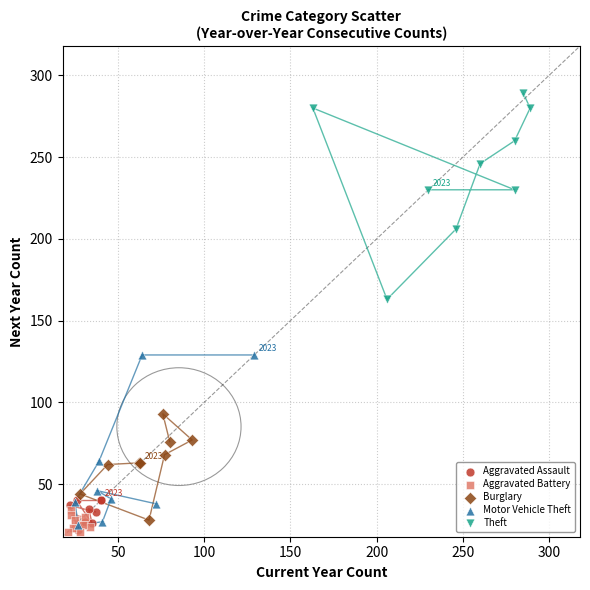

Which series contains the highest Y value?

Theft